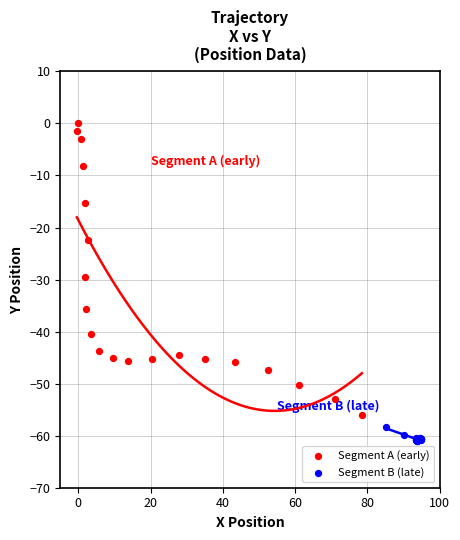

What are all the series names shown in the legend?

Segment A (early), Segment B (late)